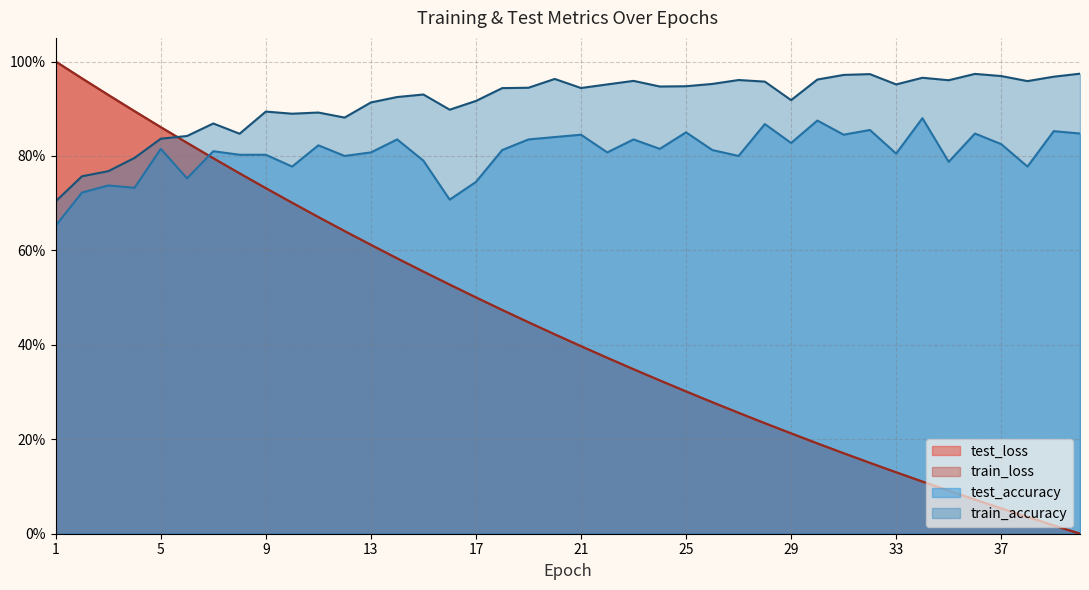

Where do train_accuracy and train_loss first cross each other?

5 and 6